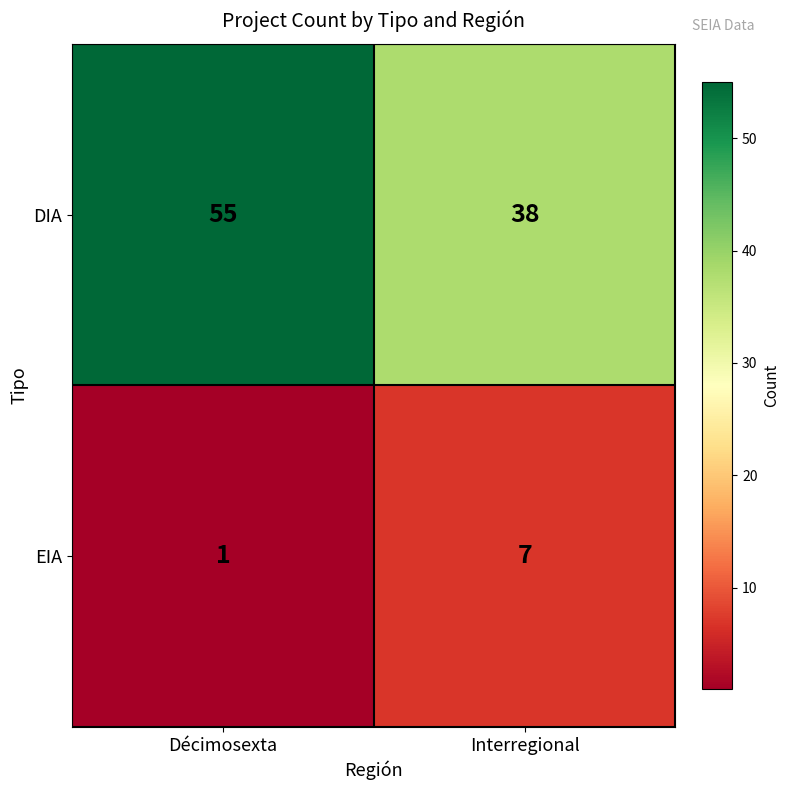

Read the DIA value at Interregional, to the nearest 10.

40